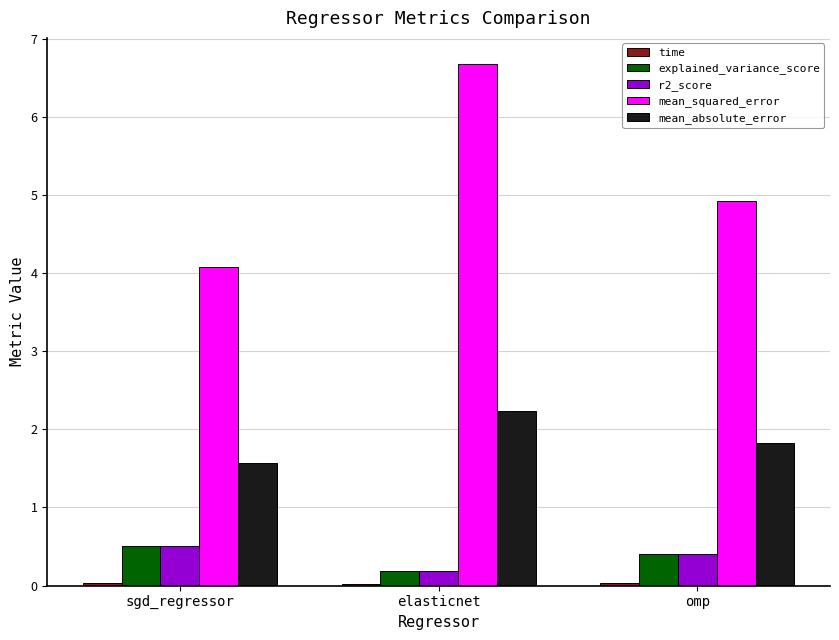

How many groups of bars are there?

3